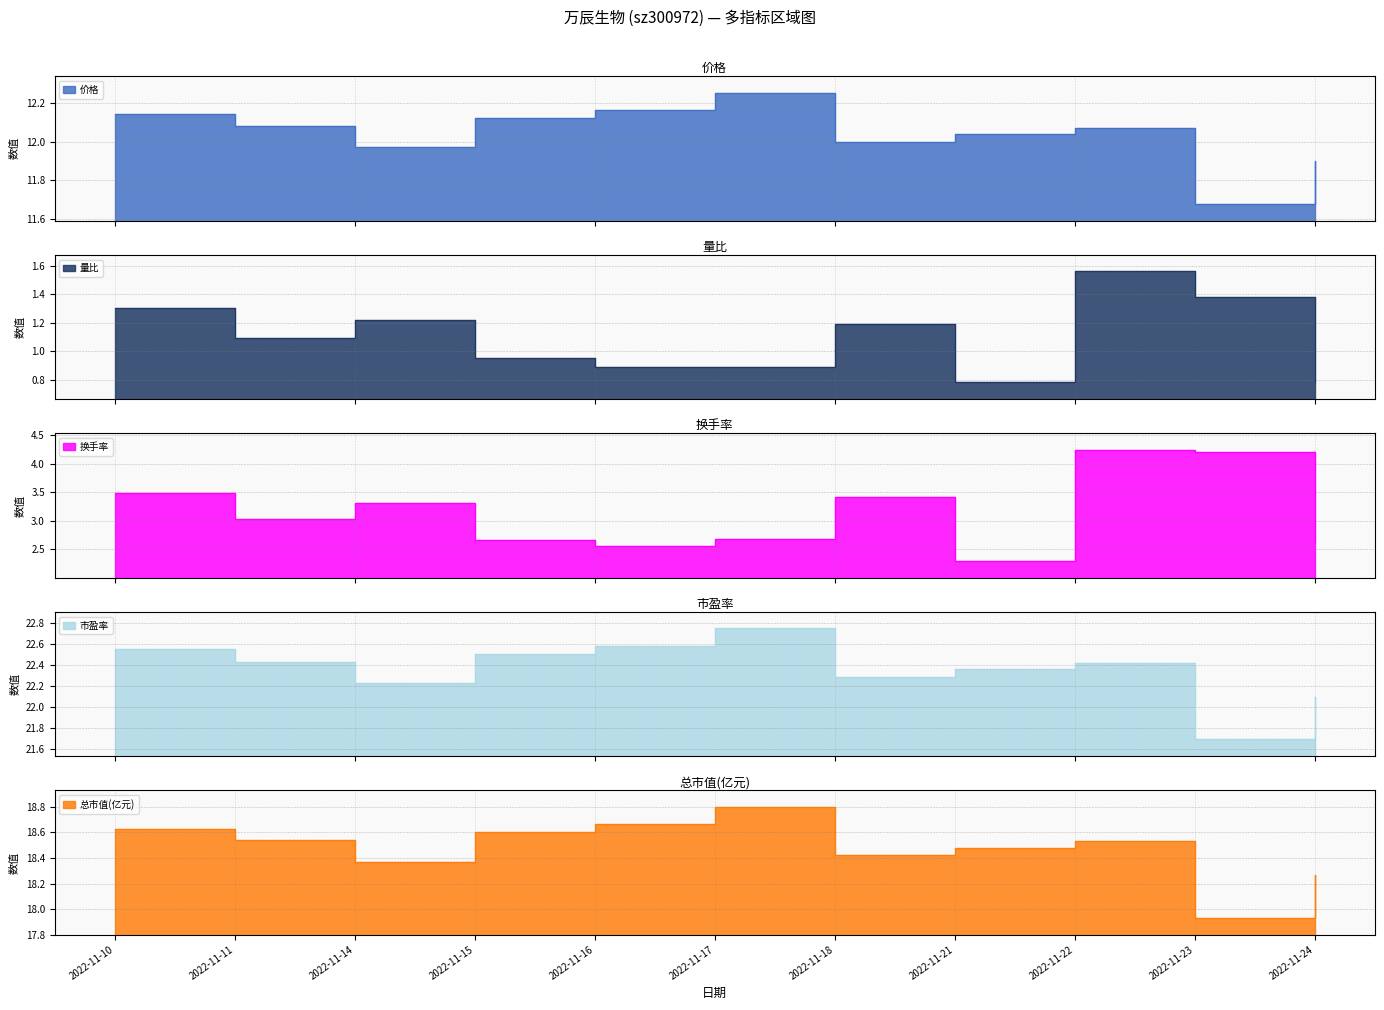

Reading left to right, list all the values displayed in this chart.

价格: 2022-11-10=12.1	2022-11-11=12.1	2022-11-14=12.0	2022-11-15=12.1	2022-11-16=12.2	2022-11-17=12.2	2022-11-18=12.0	2022-11-21=12.0	2022-11-22=12.1	2022-11-23=11.7	2022-11-24=11.9
量比: 2022-11-10=1.3	2022-11-11=1.1	2022-11-14=1.2	2022-11-15=0.9	2022-11-16=0.9	2022-11-17=0.9	2022-11-18=1.2	2022-11-21=0.8	2022-11-22=1.6	2022-11-23=1.4	2022-11-24=0.8
换手率: 2022-11-10=3.5	2022-11-11=3.0	2022-11-14=3.3	2022-11-15=2.7	2022-11-16=2.6	2022-11-17=2.7	2022-11-18=3.4	2022-11-21=2.3	2022-11-22=4.2	2022-11-23=4.2	2022-11-24=2.6
市盈率: 2022-11-10=22.6	2022-11-11=22.4	2022-11-14=22.2	2022-11-15=22.5	2022-11-16=22.6	2022-11-17=22.8	2022-11-18=22.3	2022-11-21=22.4	2022-11-22=22.4	2022-11-23=21.7	2022-11-24=22.1
总市值(亿元): 2022-11-10=18.6	2022-11-11=18.5	2022-11-14=18.4	2022-11-15=18.6	2022-11-16=18.7	2022-11-17=18.8	2022-11-18=18.4	2022-11-21=18.5	2022-11-22=18.5	2022-11-23=17.9	2022-11-24=18.3